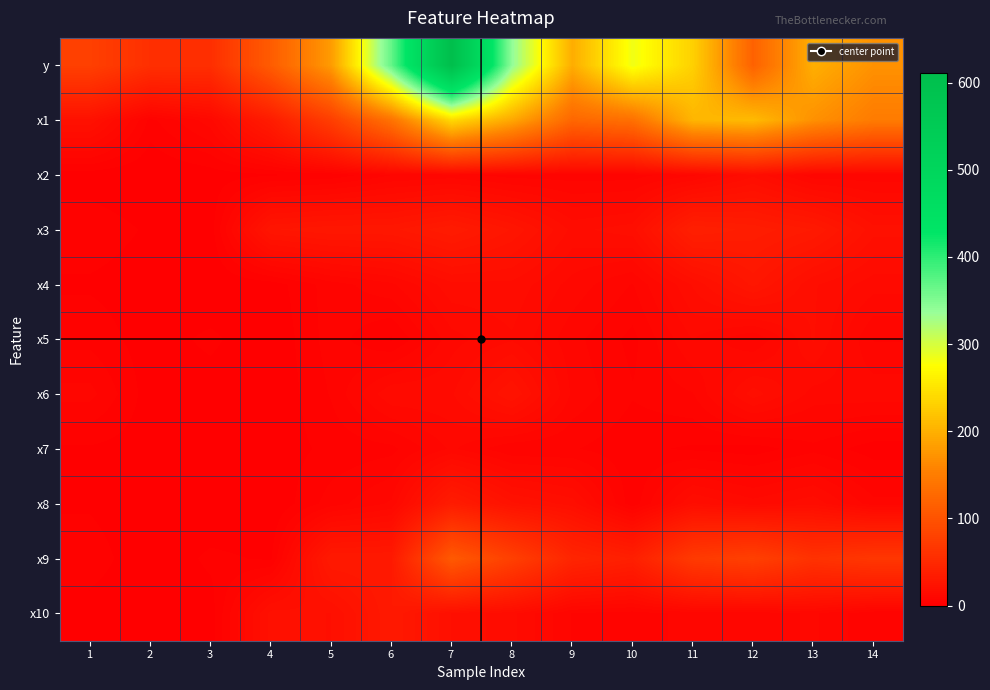

Which category has the lowest value across all series?

2